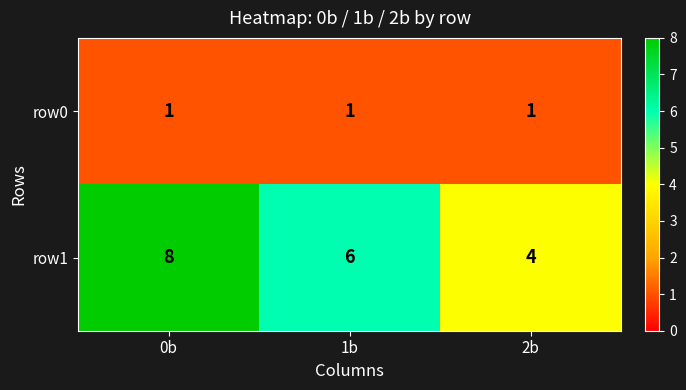

True or false: row0 has a value of 1 at 0b.

True